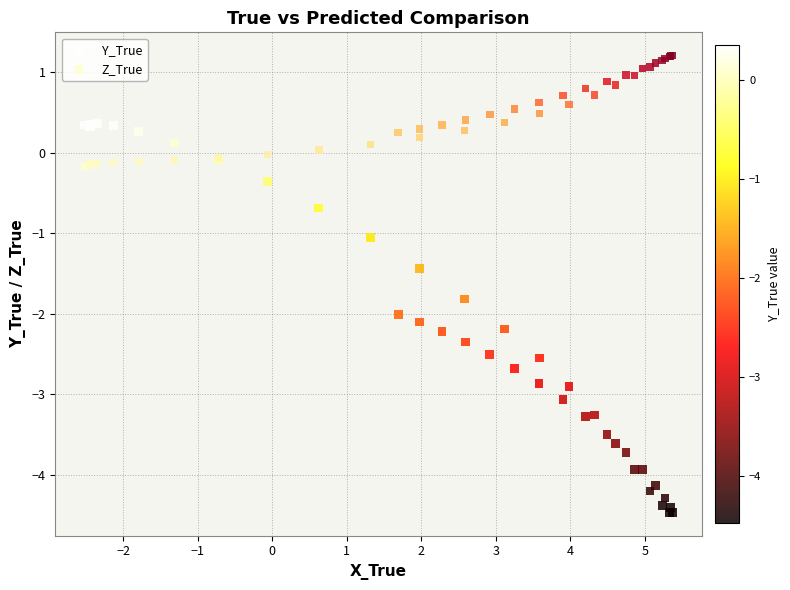

What is the X range (max minus min) for the scatter plot?

7.9